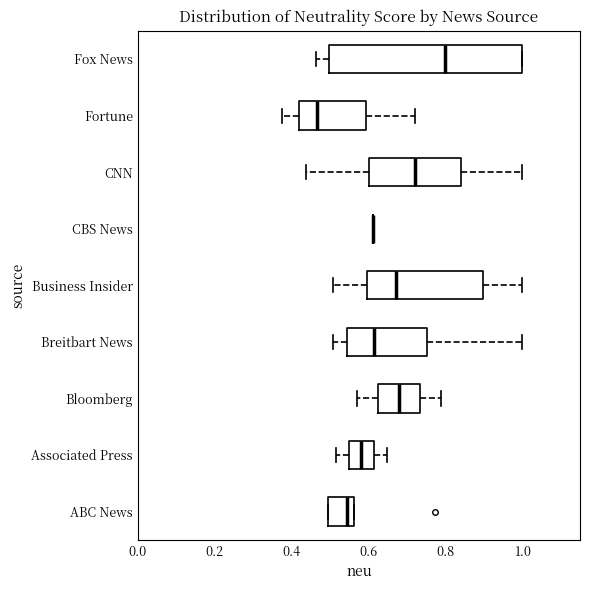

Reading bottom to top, transcribe this box plot: for each box, give where its median line is, the range the box spans, and where its two whiskers end, as read against the x-axis. The values are not printed on the chart, so give them approximately, as read against the axis.

ABC News: median 0.54, box 0.50 to 0.56, whiskers 0.50 to 0.56
Associated Press: median 0.58, box 0.54 to 0.62, whiskers 0.52 to 0.64
Bloomberg: median 0.68, box 0.62 to 0.74, whiskers 0.56 to 0.78
Breitbart News: median 0.62, box 0.54 to 0.76, whiskers 0.50 to 1.00
Business Insider: median 0.68, box 0.60 to 0.90, whiskers 0.50 to 1.00
CBS News: box collapsed to a line at 0.62, whiskers 0.62 to 0.62
CNN: median 0.72, box 0.60 to 0.84, whiskers 0.44 to 1.00
Fortune: median 0.46, box 0.42 to 0.60, whiskers 0.38 to 0.72
Fox News: median 0.80, box 0.50 to 1.00, whiskers 0.46 to 1.00